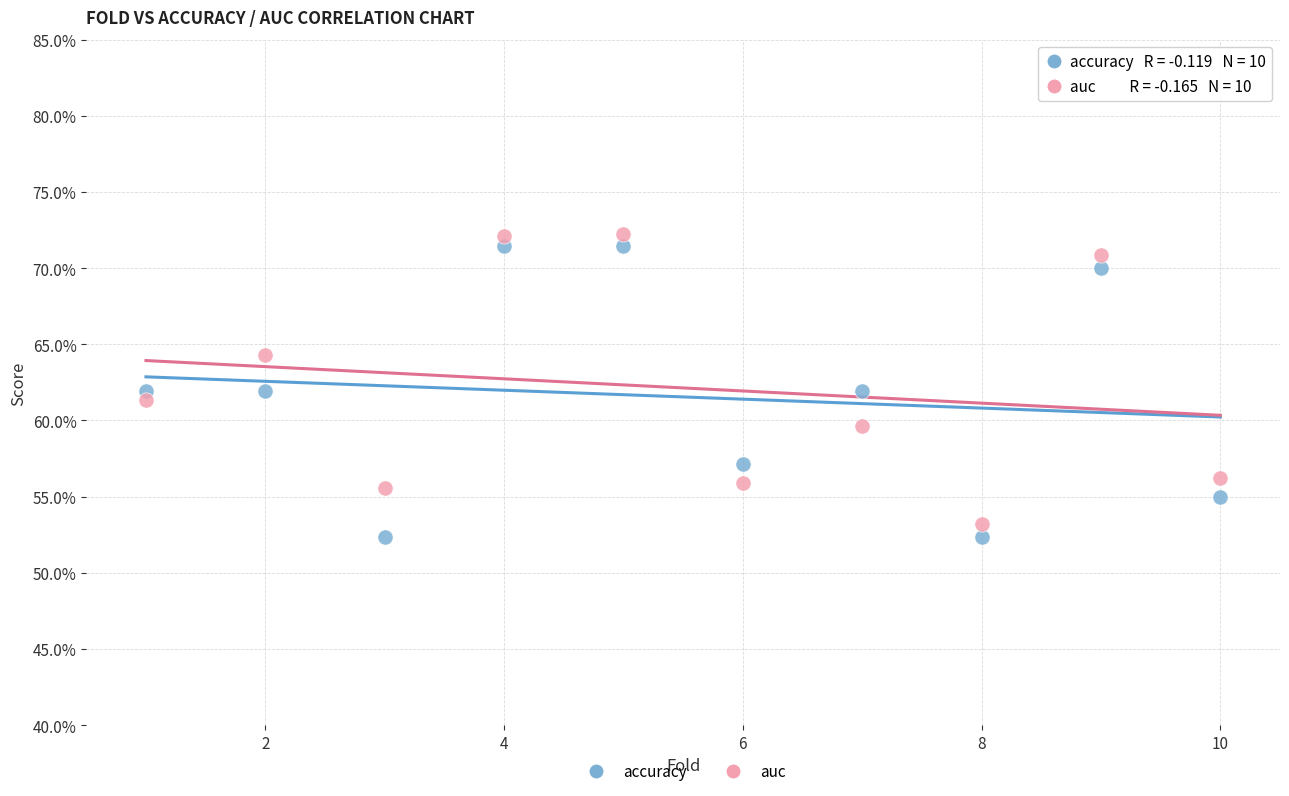

What are all the series names shown in the legend?

accuracy, auc